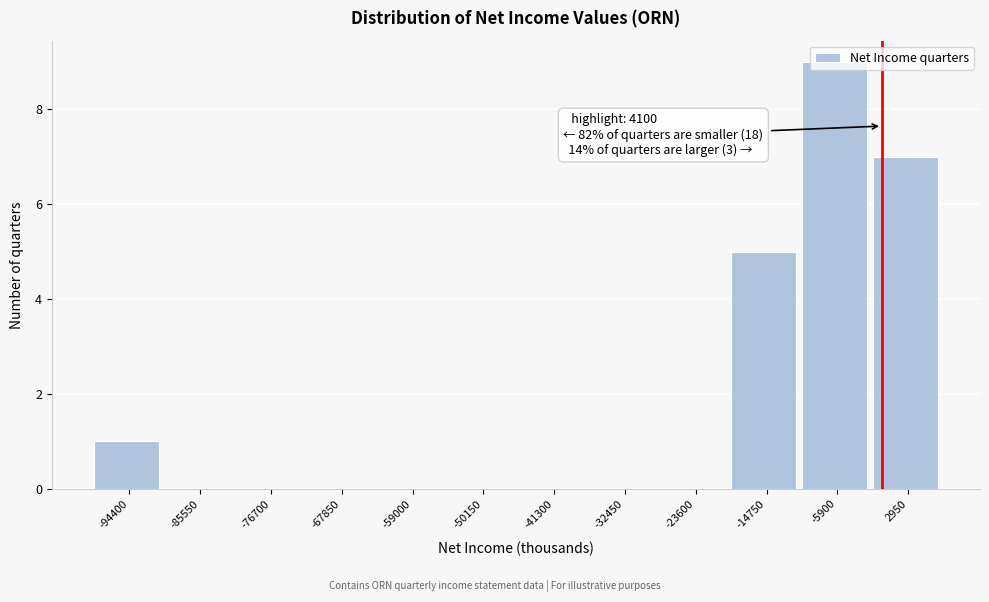

Between -94400 and -76700, which is larger?

-94400